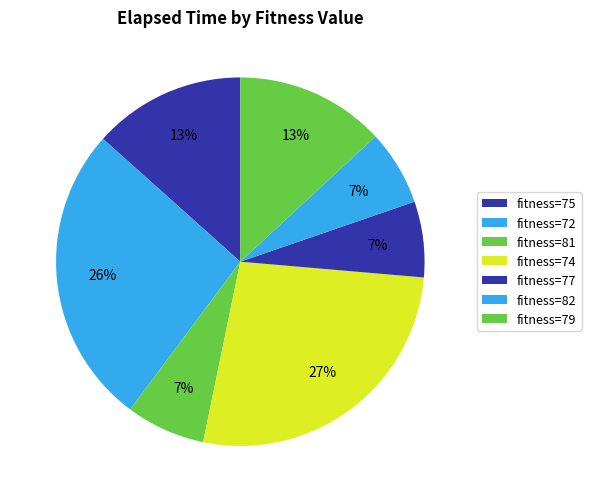

Count the number of slices in the pie.

7